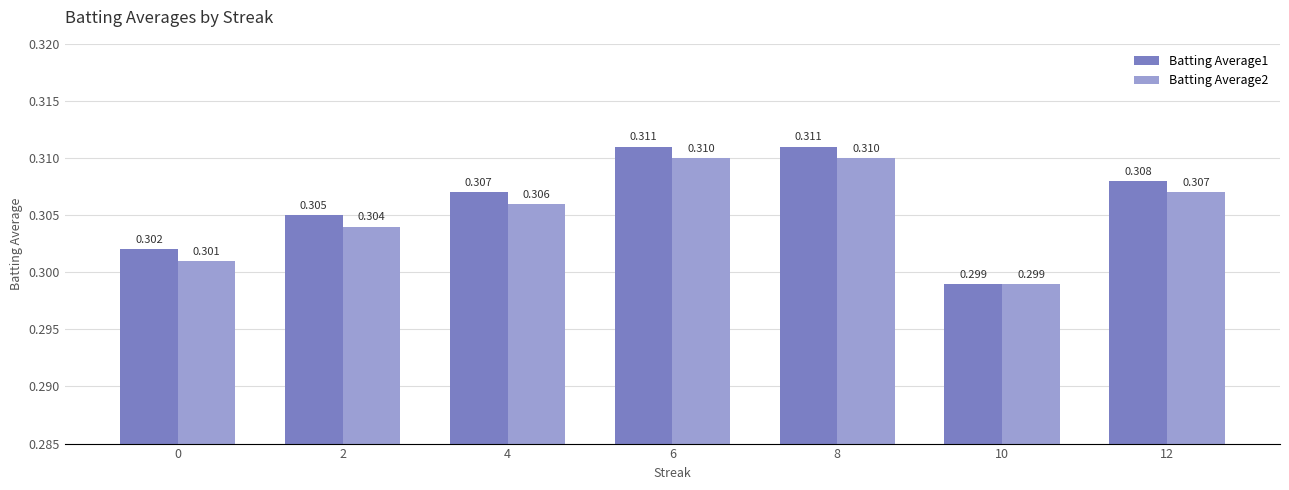

How many bars are there in total?

14